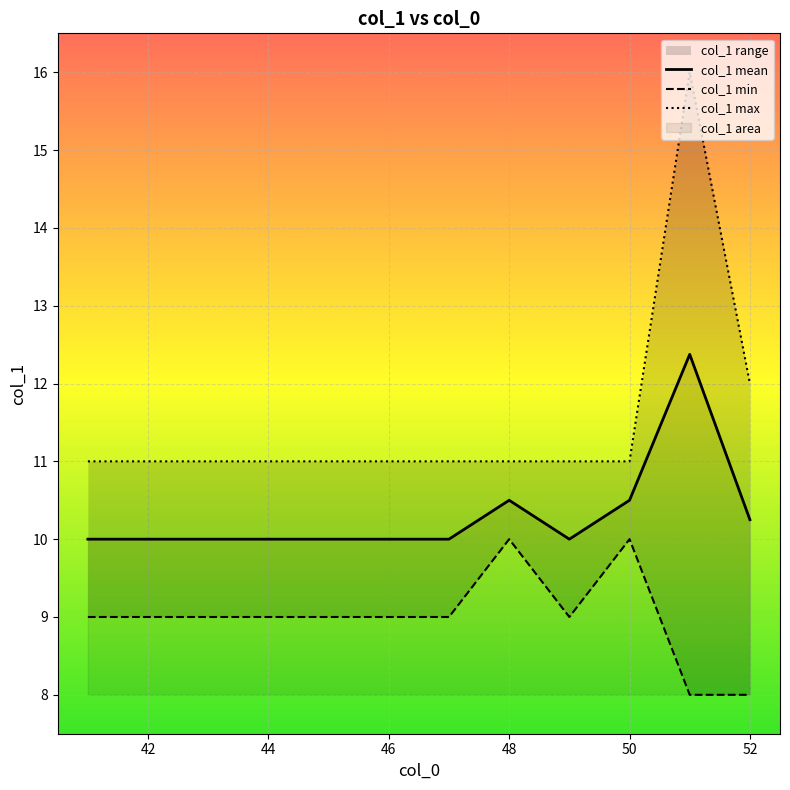

The col_1 mean series shows 10.5 at 48. True or false?

True